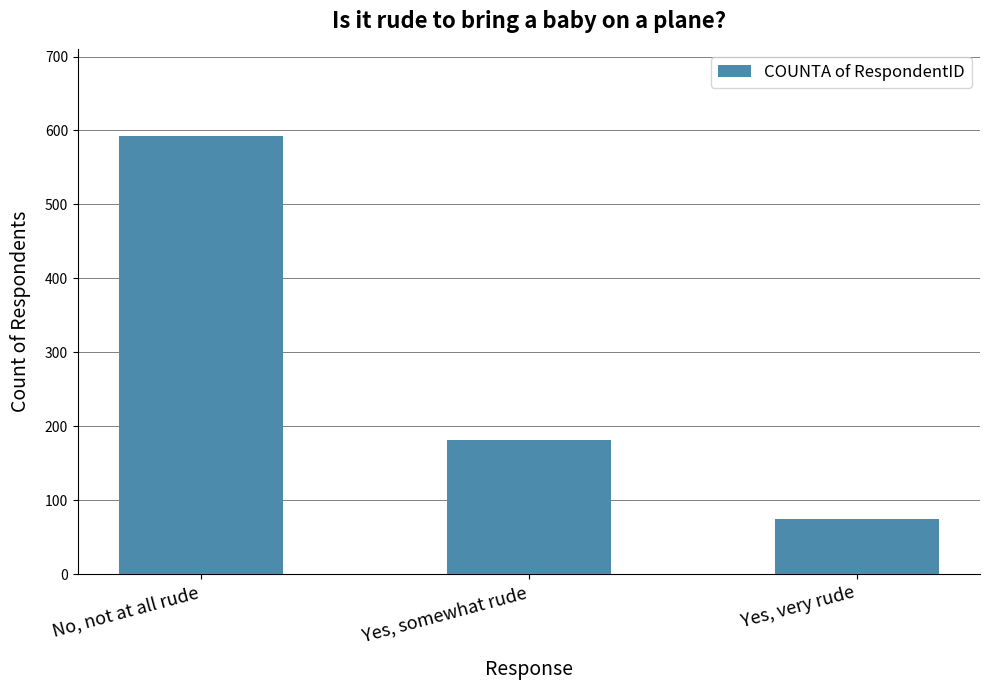

How many bars are there in total?

3